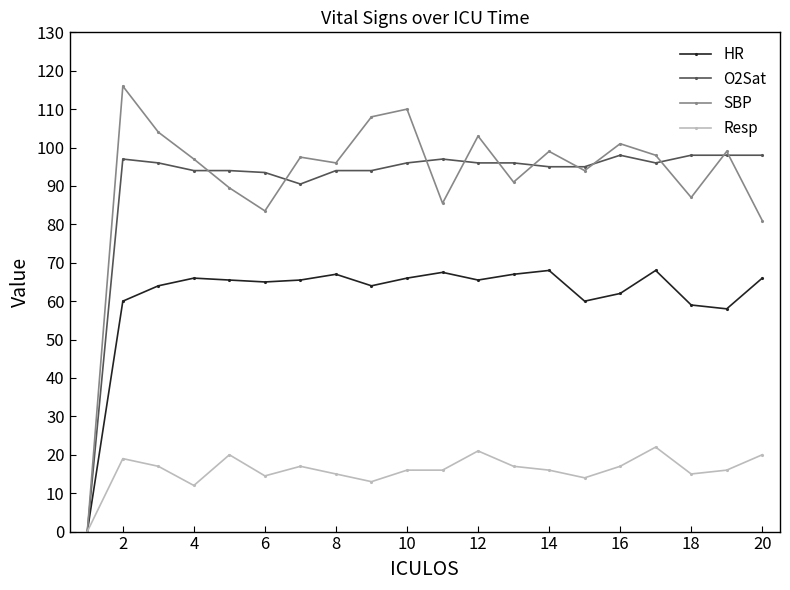

What is the maximum value for HR?

68.0